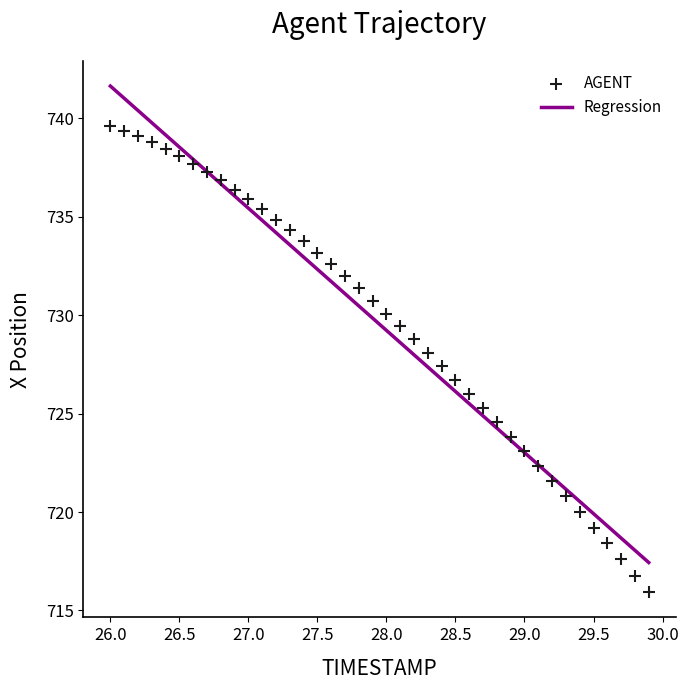

What is the range of Y values (max minus min)?

23.7